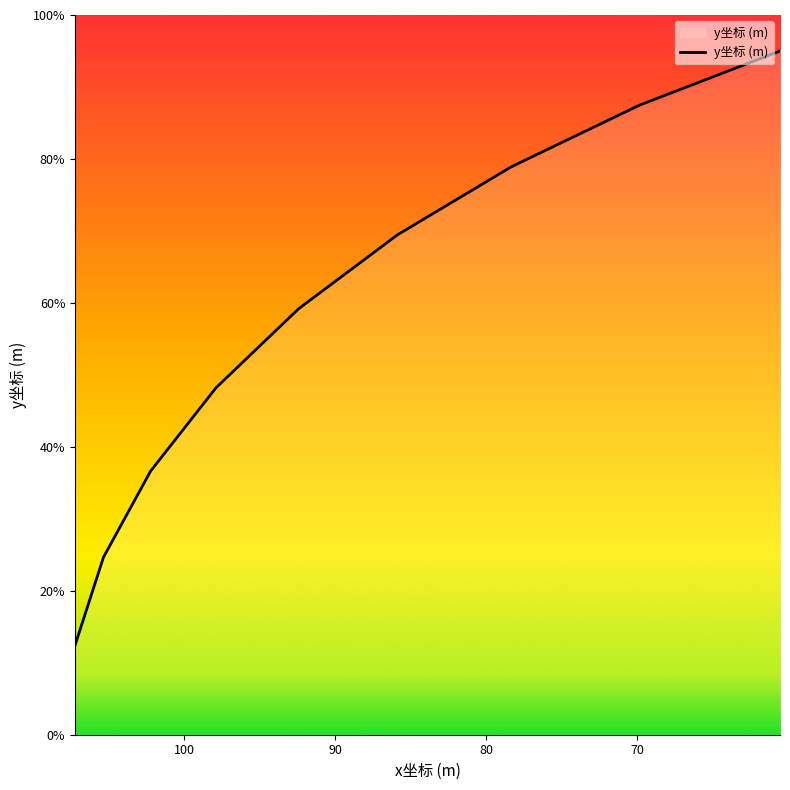

Does the chart display data point markers on the line(s)?

No